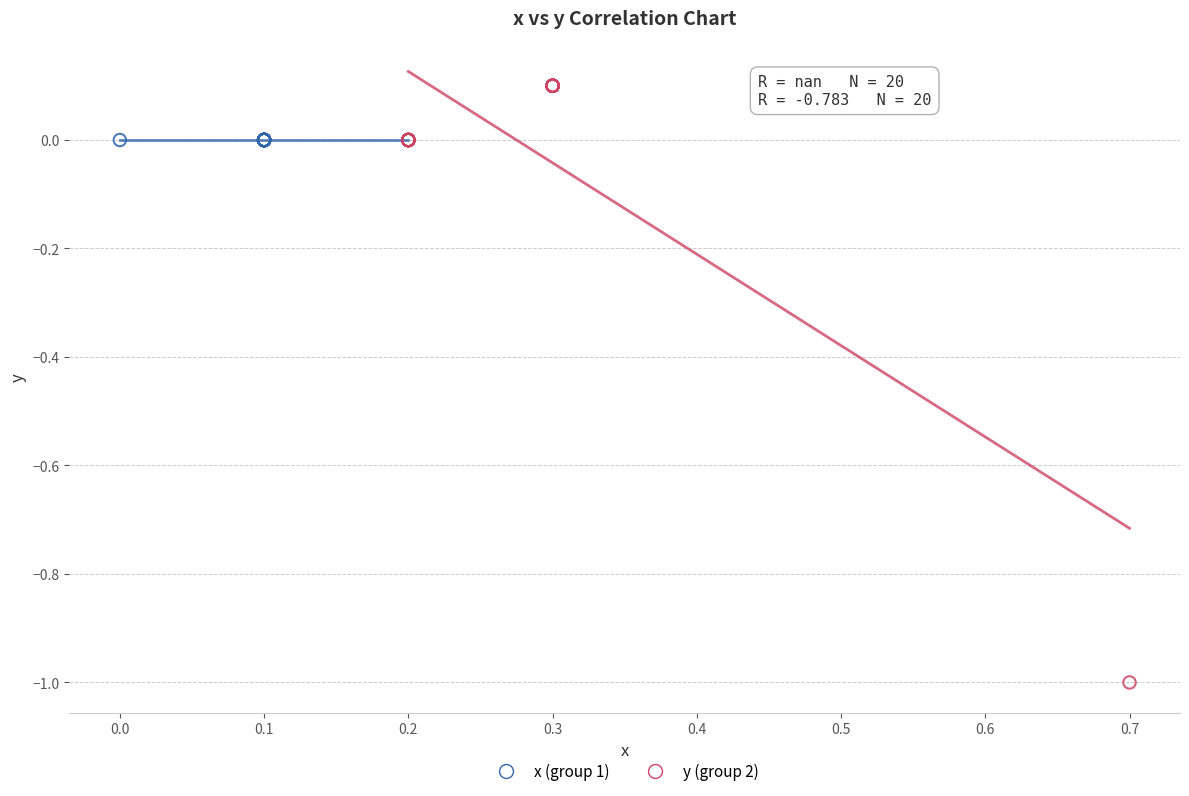

Which series reaches the maximum Y coordinate?

y (group 2)